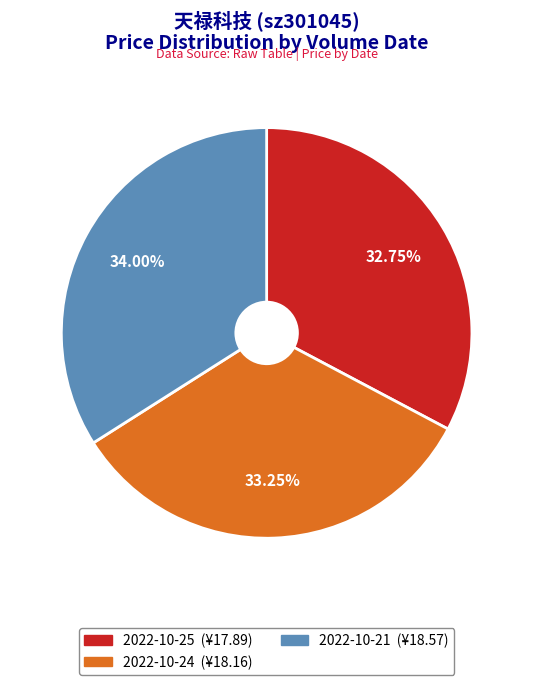

Is there a majority slice in this chart?

No